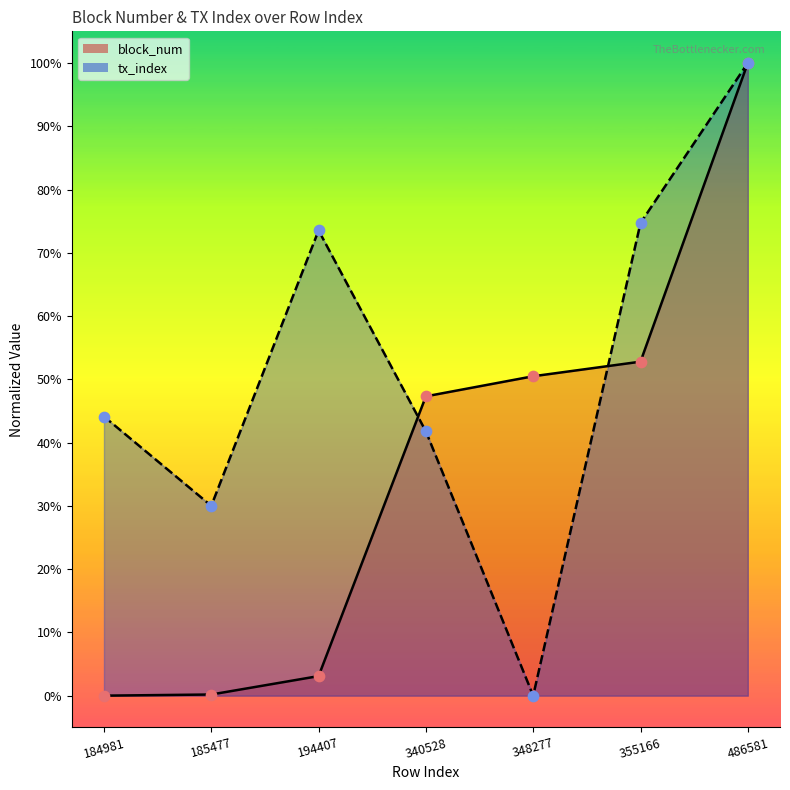

Which series has the largest Y range (max minus min)?

block_num